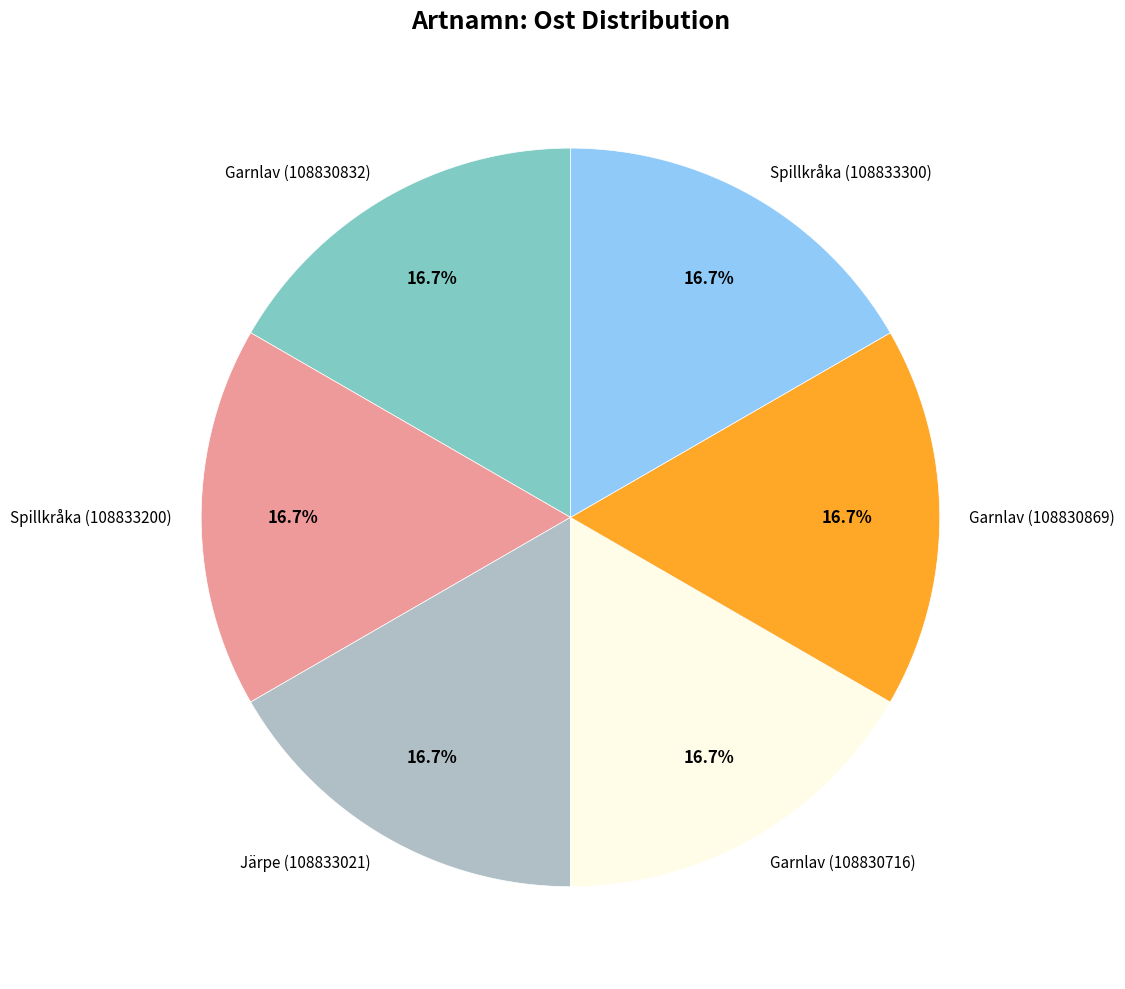

Is there a majority slice in this chart?

No